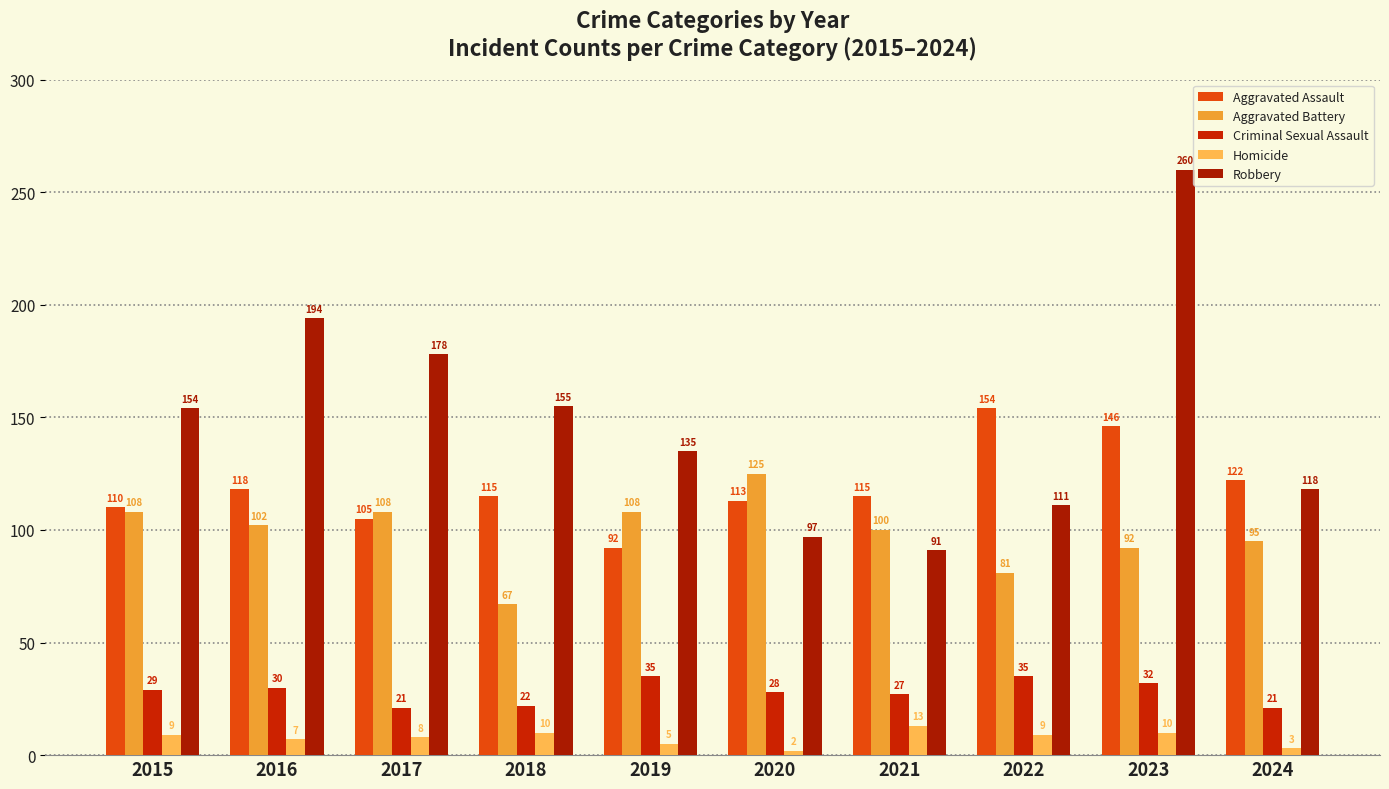

At which label does Aggravated Battery first exceed 102?

2015